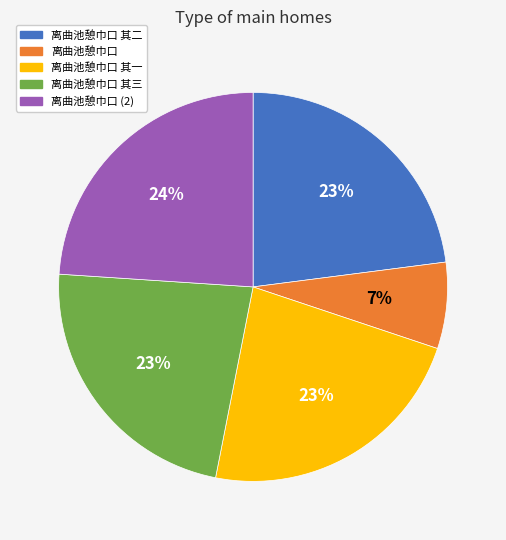

Which has a higher value, 离曲池憩巾口 or 离曲池憩巾口 其一?

离曲池憩巾口 其一